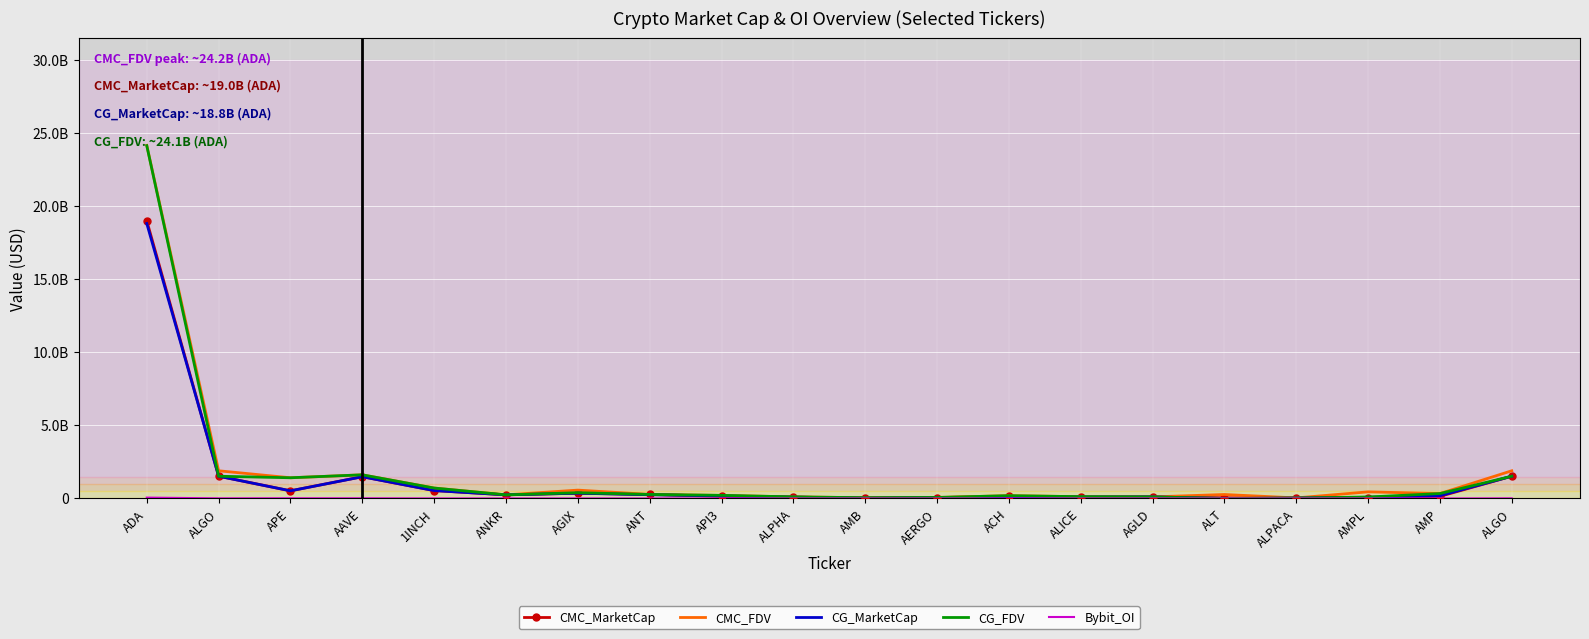

At which category does Bybit_OI reach its first local valley?

ALGO